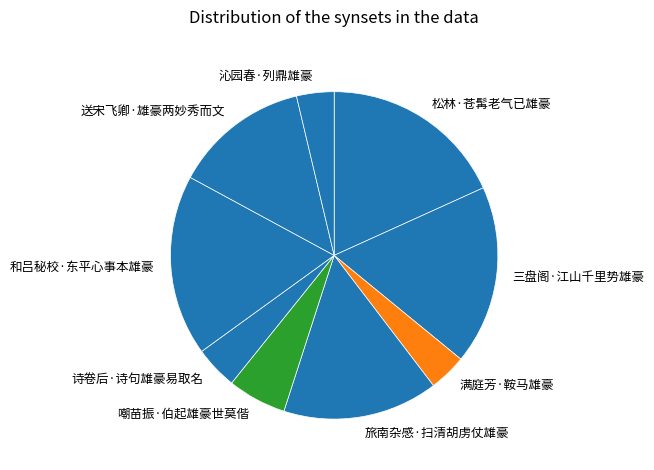

Which has a higher value, 嘲苗振·伯起雄豪世莫偕 or 松林·苍髯老气已雄豪?

松林·苍髯老气已雄豪